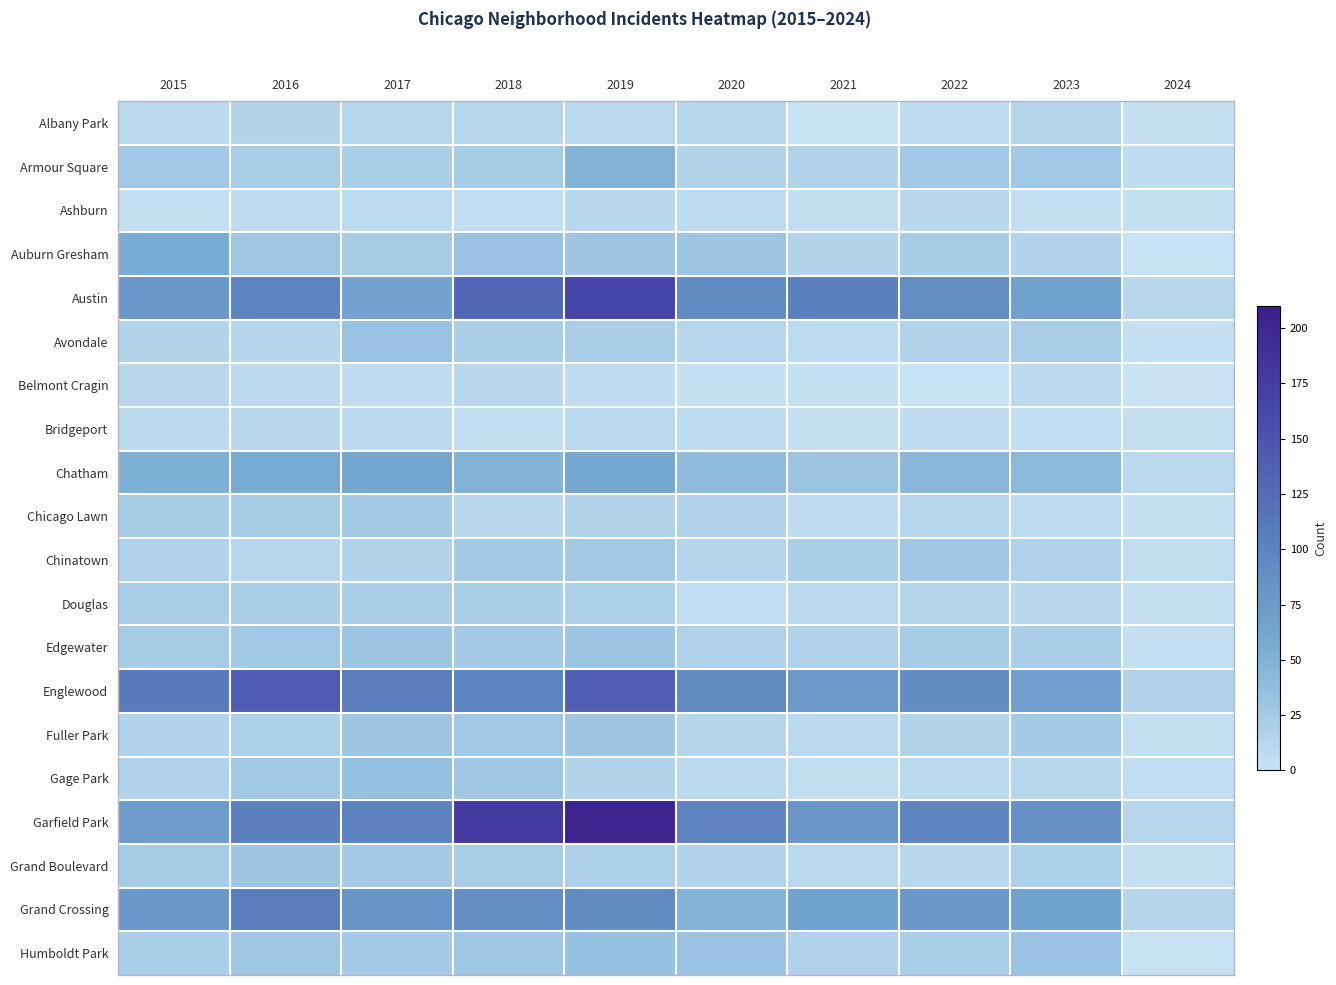

Rank the series by their maximum value, from highest to lowest.

Garfield Park, Austin, Englewood, Grand Crossing, Chatham, Auburn Gresham, Armour Square, Gage Park, Humboldt Park, Avondale, Edgewater, Fuller Park, Grand Boulevard, Chinatown, Chicago Lawn, Douglas, Albany Park, Ashburn, Belmont Cragin, Bridgeport